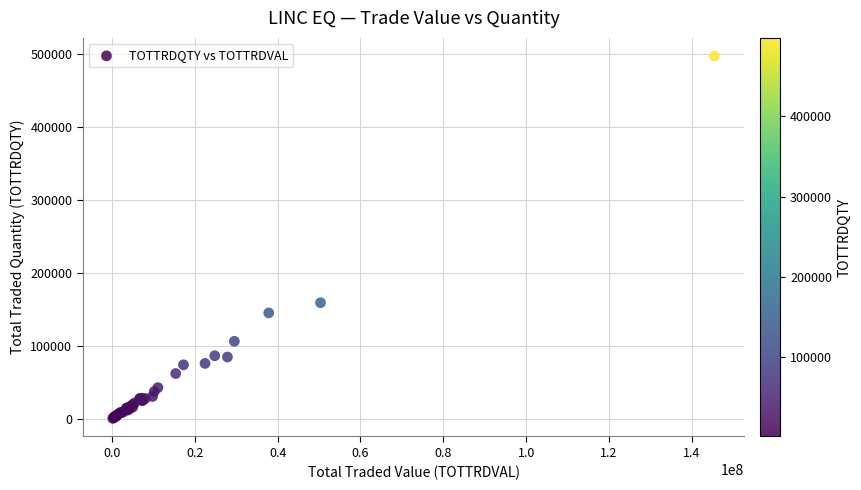

What Y value in the scatter plot is closest to 249407?

159535